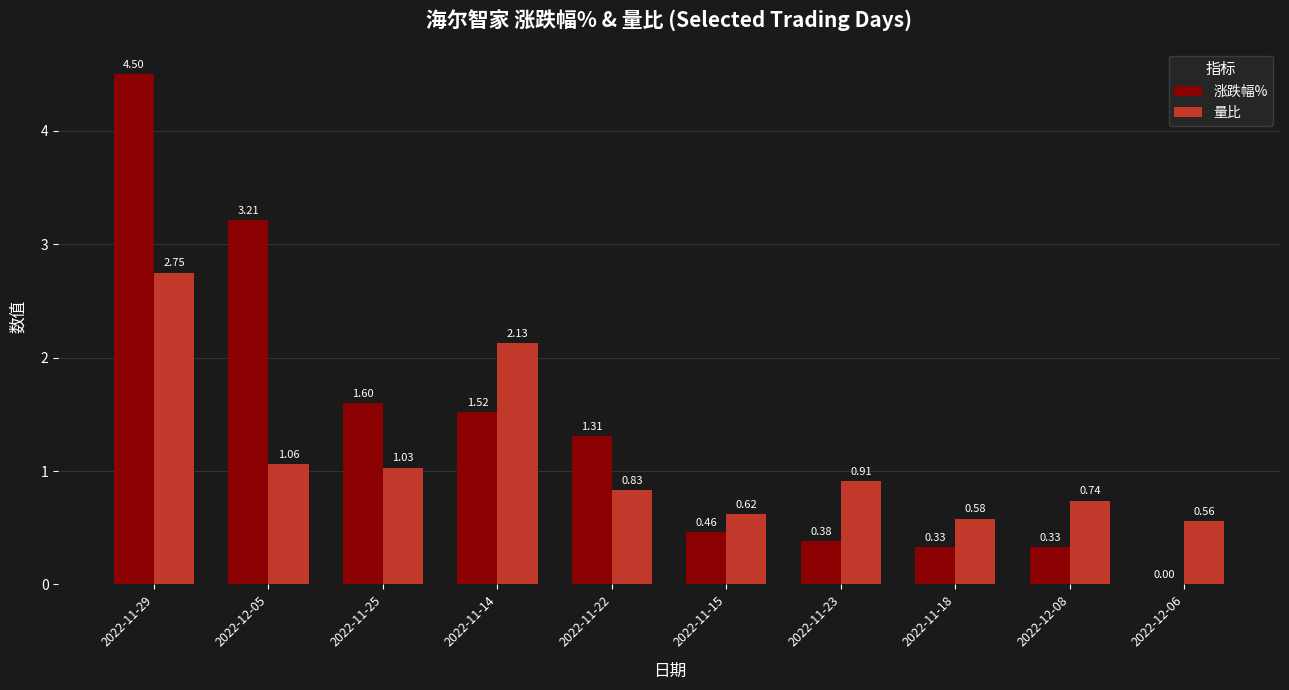

Which series has the largest total across all categories?

涨跌幅%